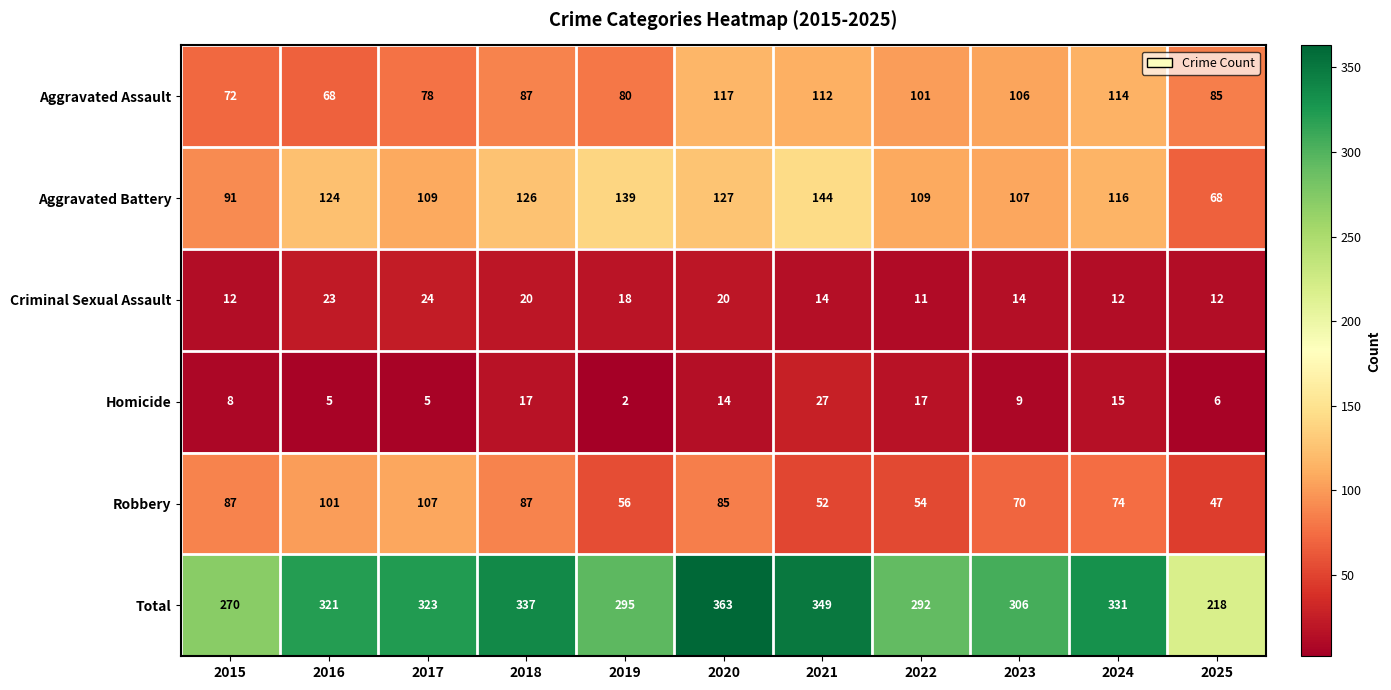

At which label is Criminal Sexual Assault closest to 17?

2019